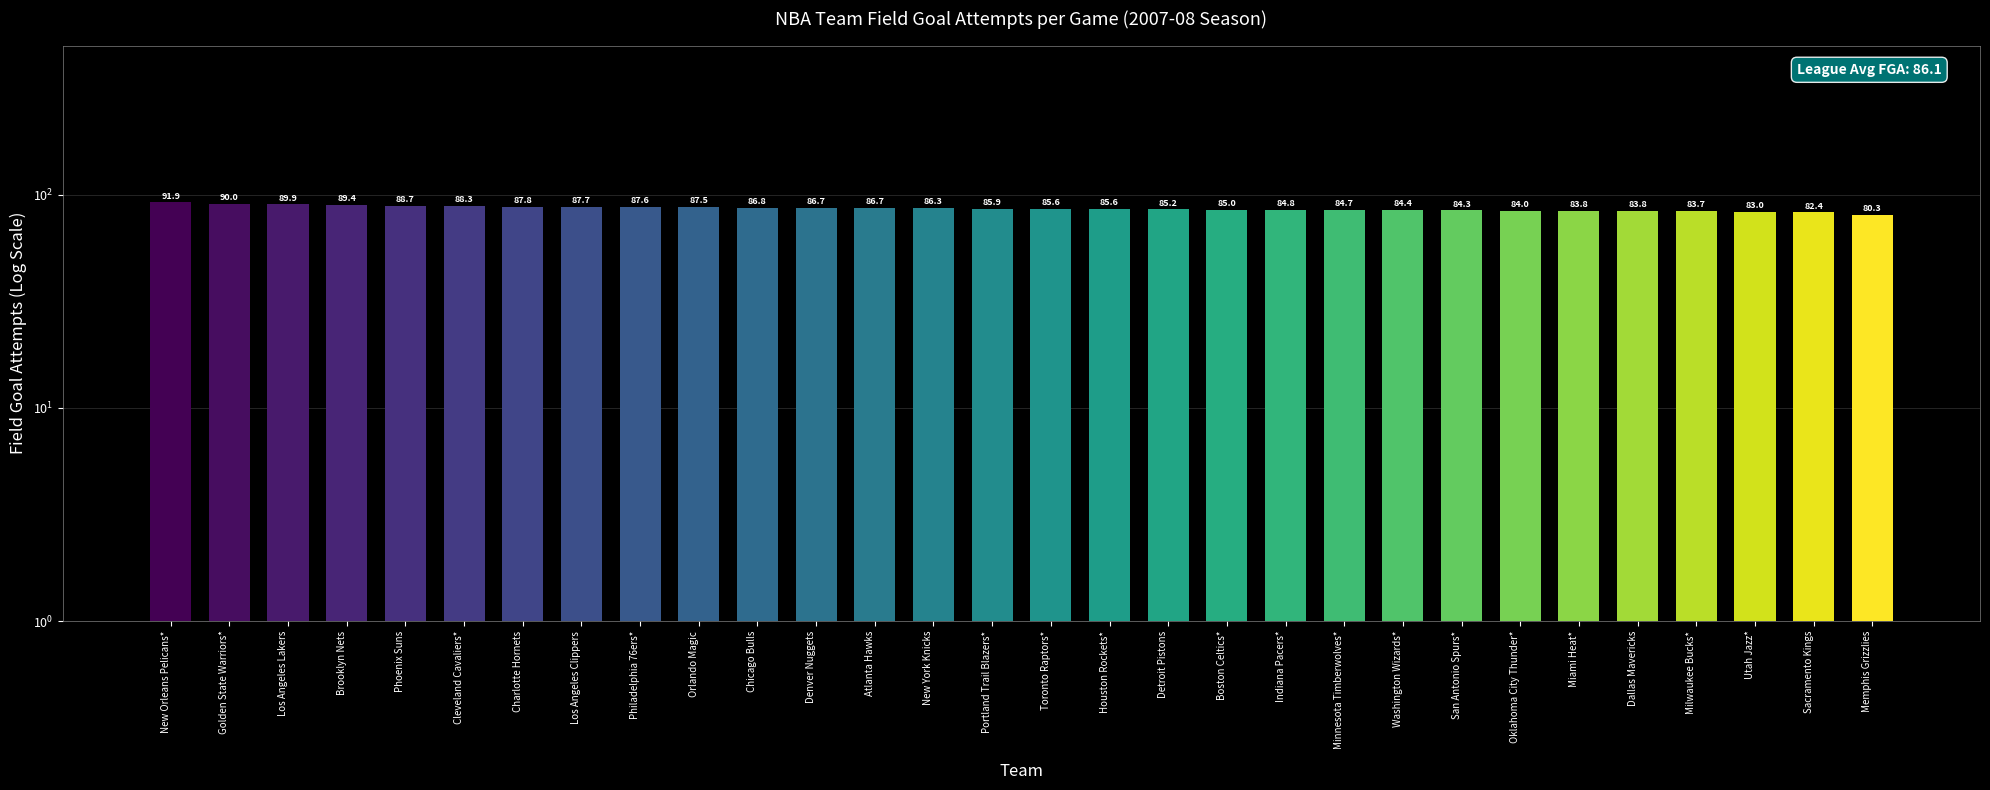

Which label corresponds to the smallest value in the chart?

Memphis Grizzlies